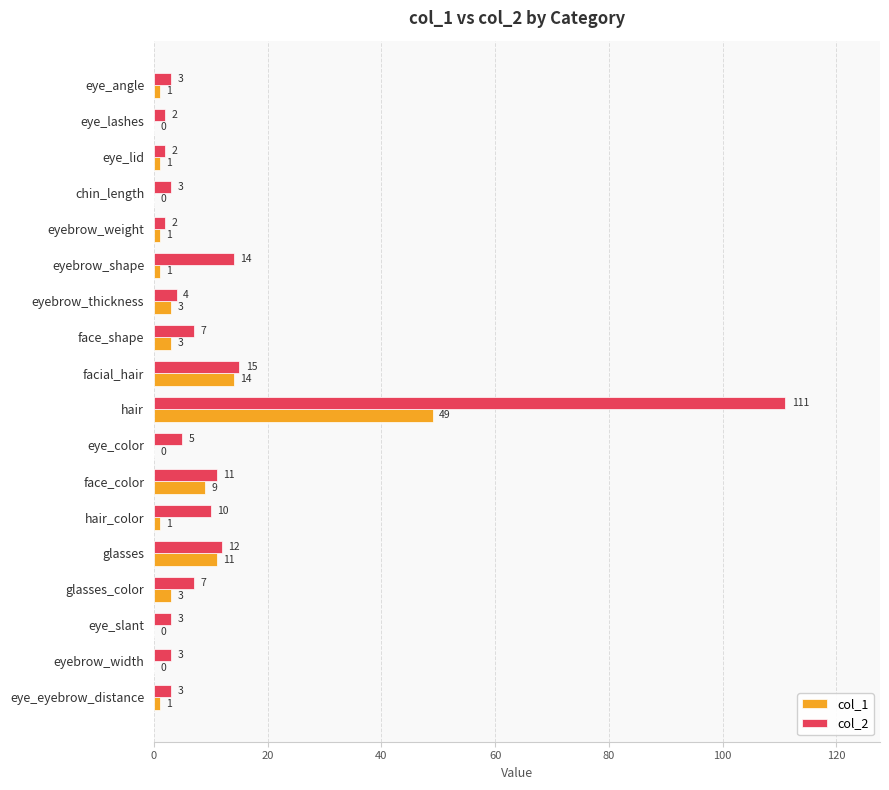

Which series has the widest spread of values?

col_2